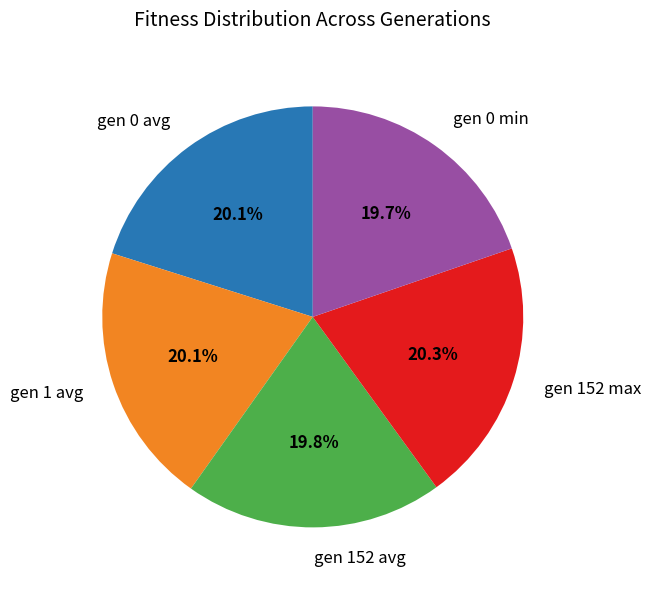

Approximately how many times larger is the value at gen 0 min compared to gen 1 avg?

1.0